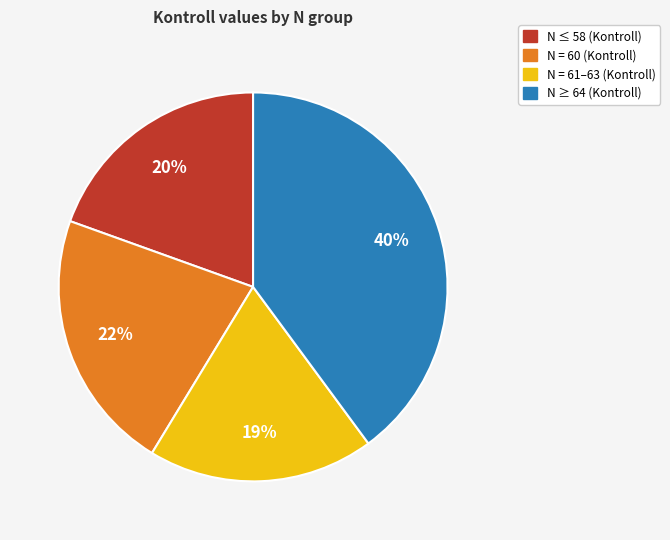

To the nearest percent, what is the average slice percentage?

25%